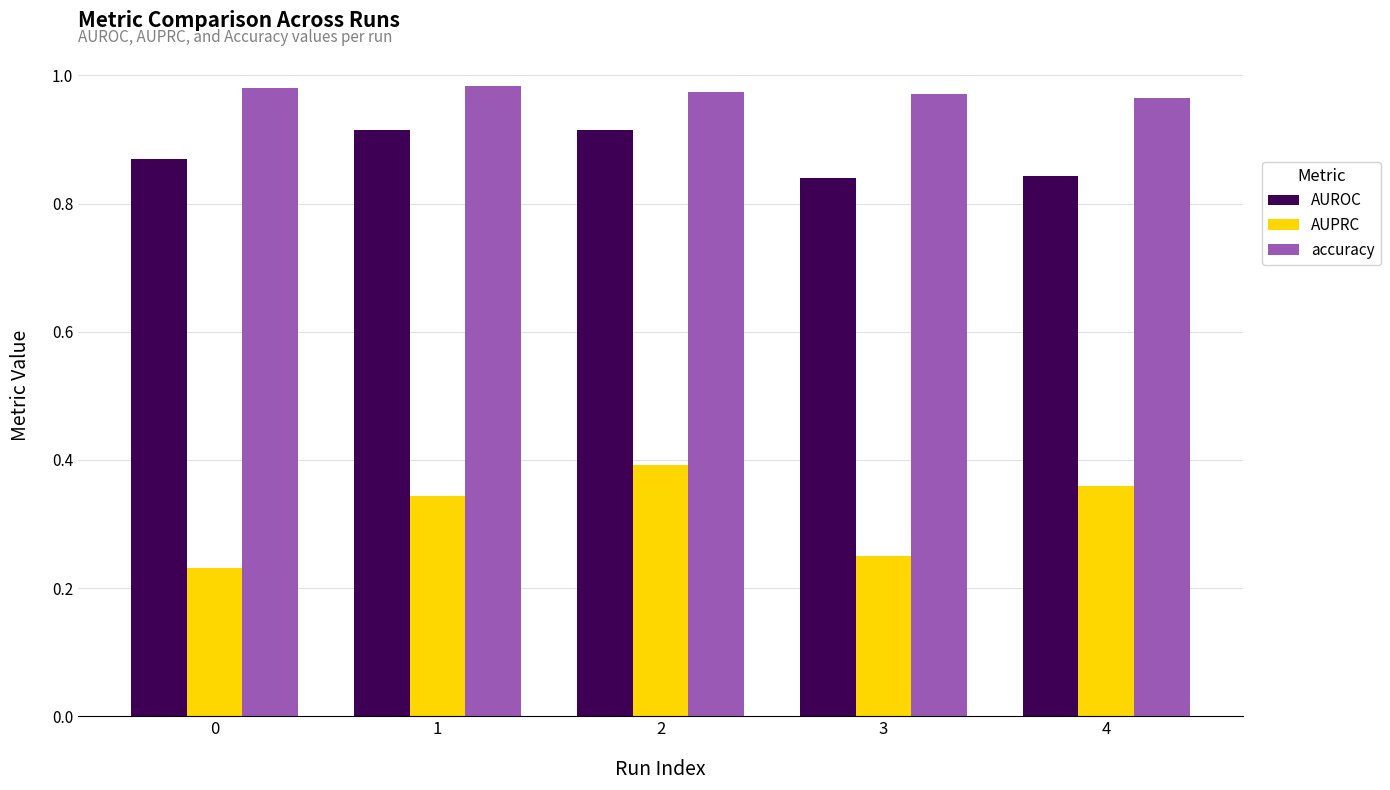

What are all the series names shown in the legend?

AUROC, AUPRC, accuracy